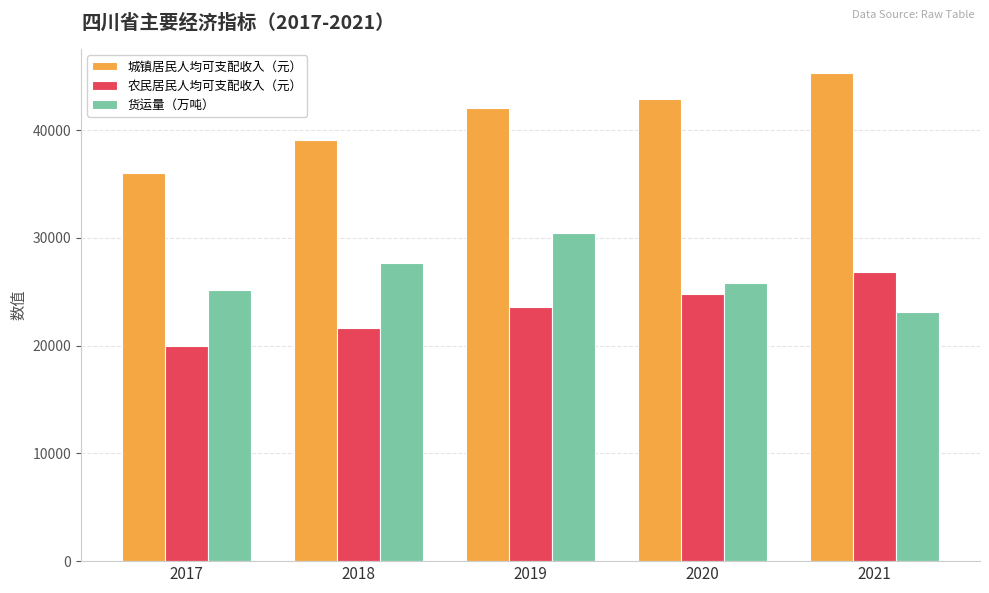

Which label corresponds to the largest value in the chart?

2021